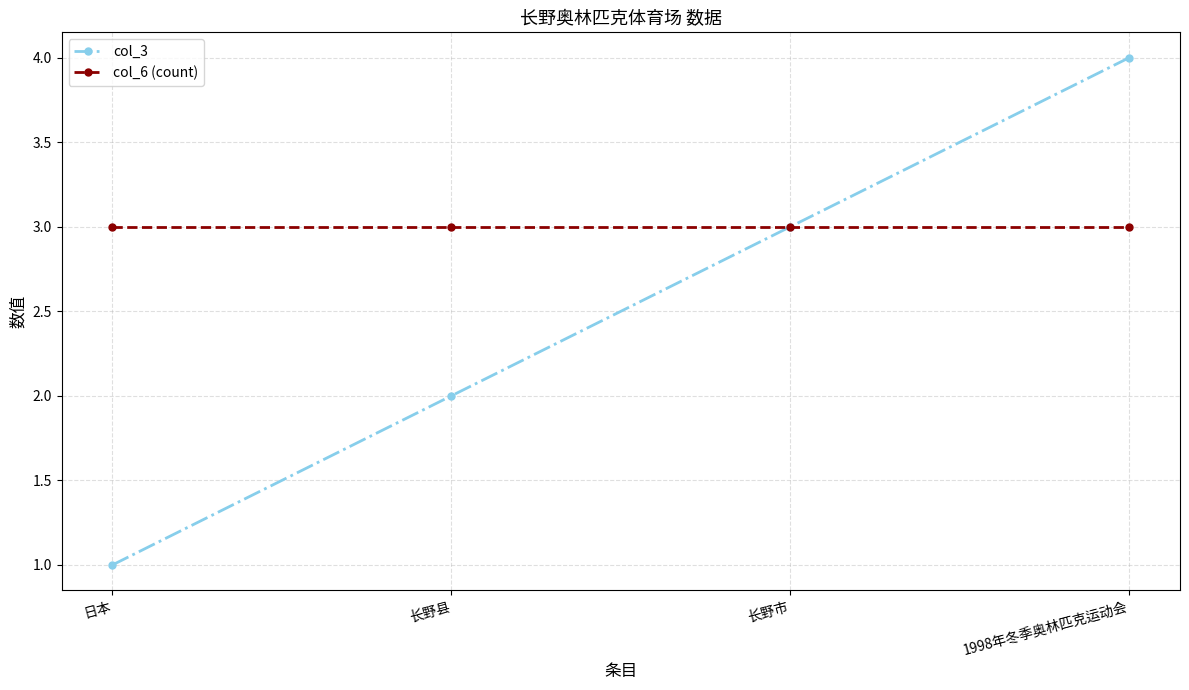

Which category has the highest value across all series?

1998年冬季奥林匹克运动会